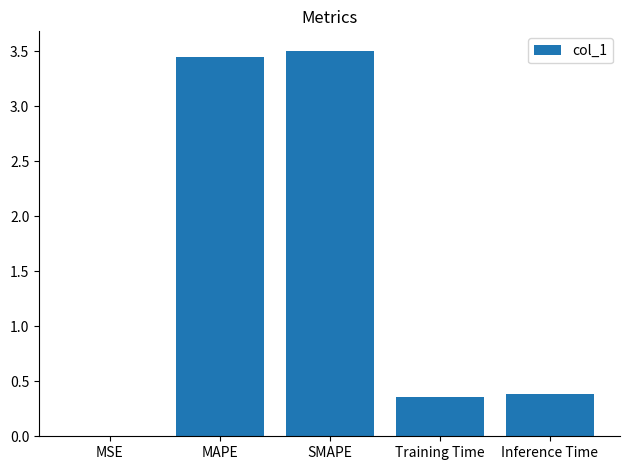

What is the maximum value shown in the chart?

3.5